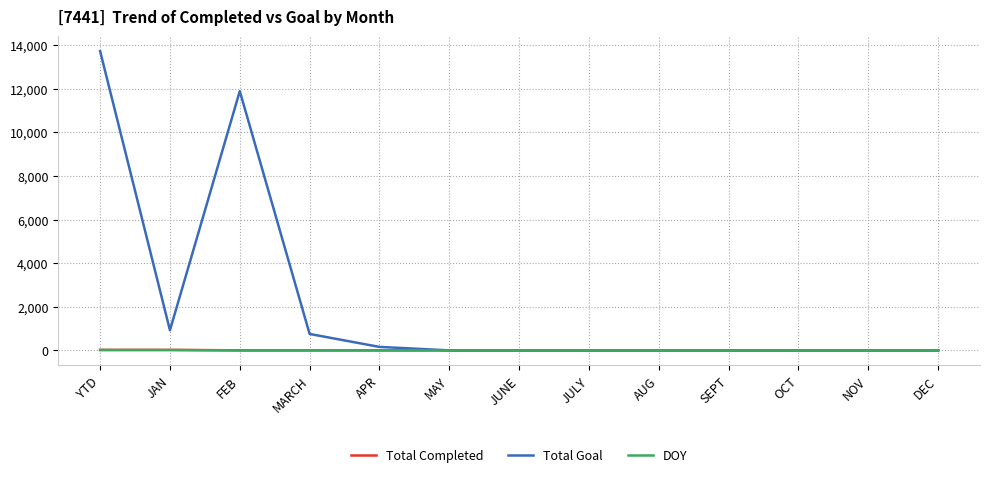

At which category is the sum across all series the highest?

YTD